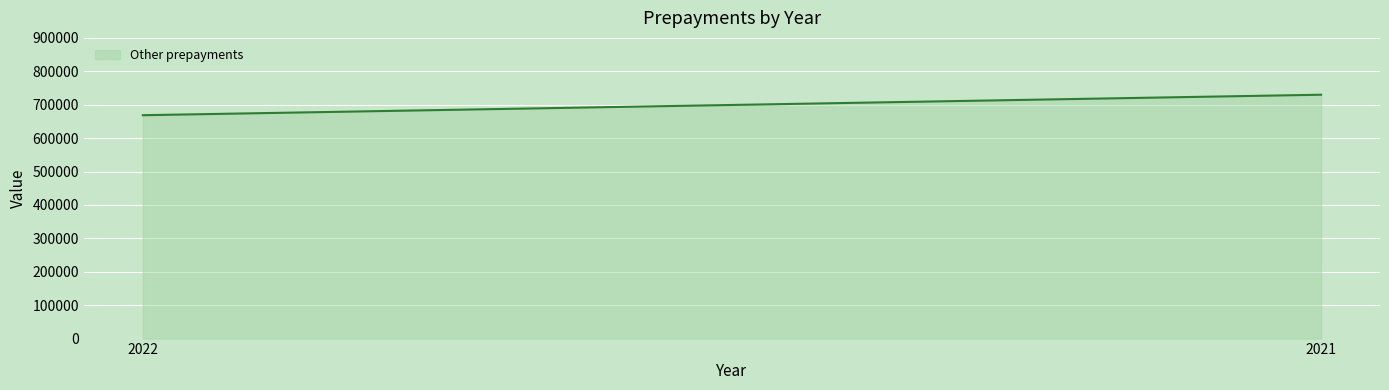

What is the approximate value at 2022, to the nearest 100?

668600